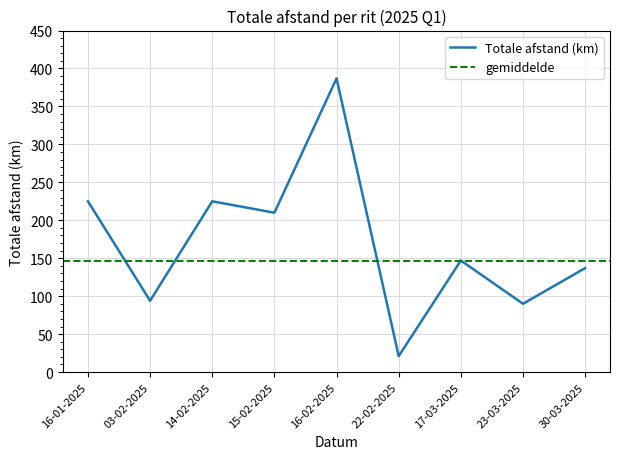

Is this an area chart (filled region under the line)?

No